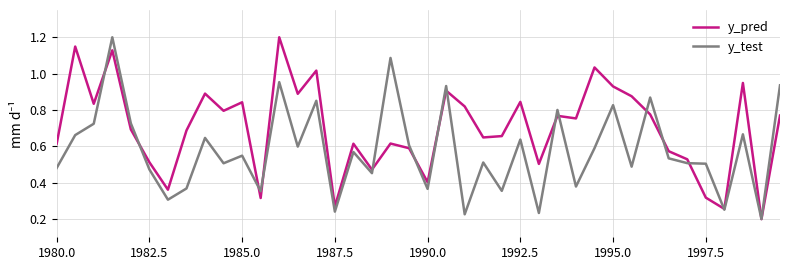

Rank the series by their average value, from lowest to highest.

y_test, y_pred